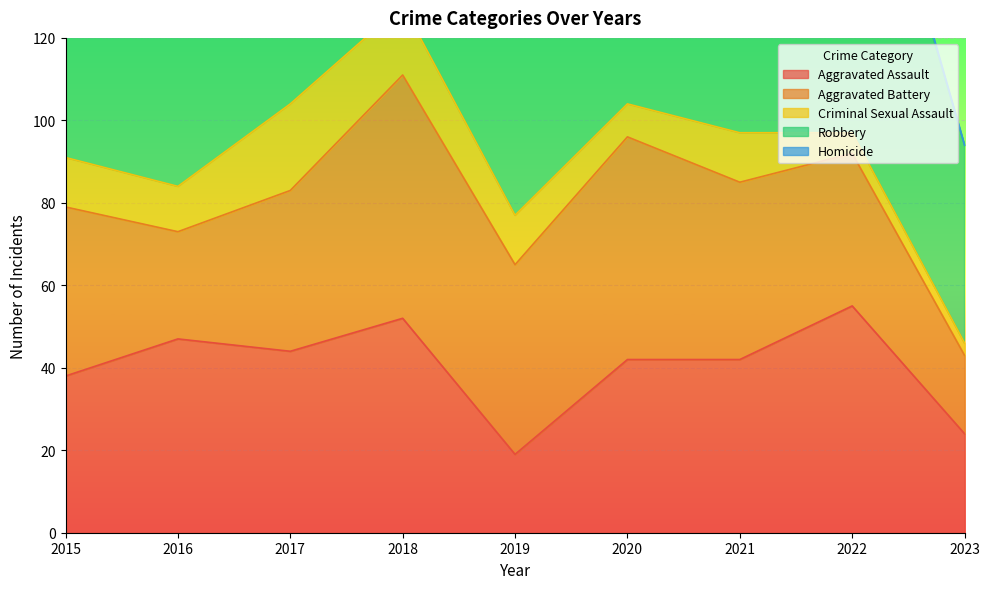

The value of Aggravated Assault at 2019 is 29. True or false?

False